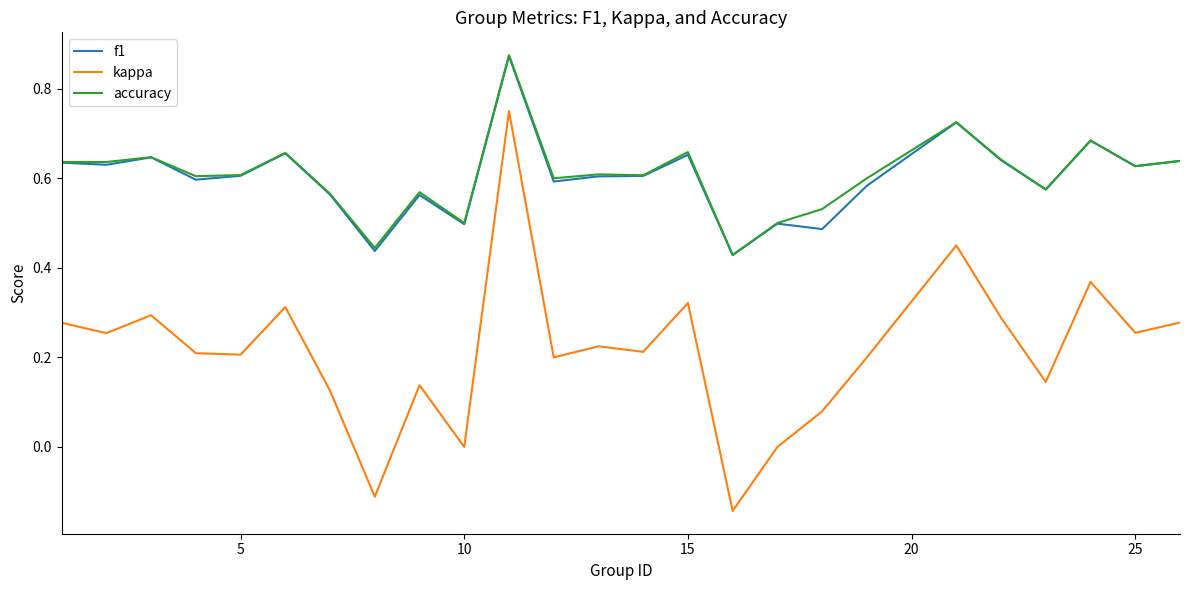

True or false: accuracy and kappa intersect in this chart.

False